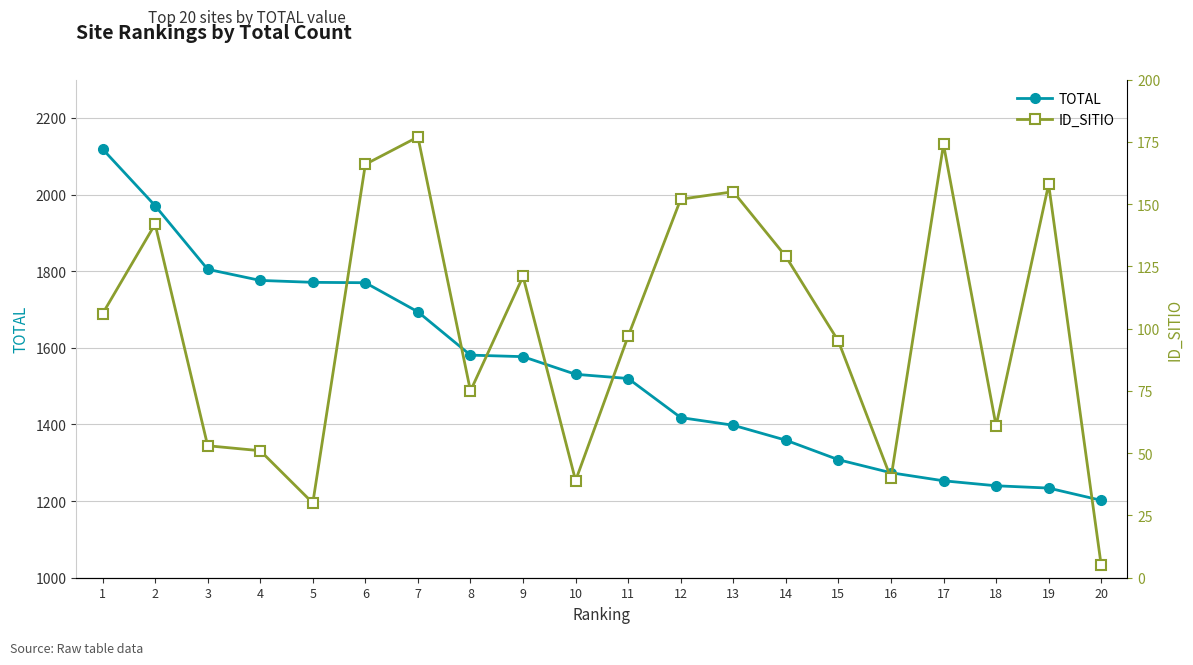

What is the spread (max minus min) of values at 17?

1079